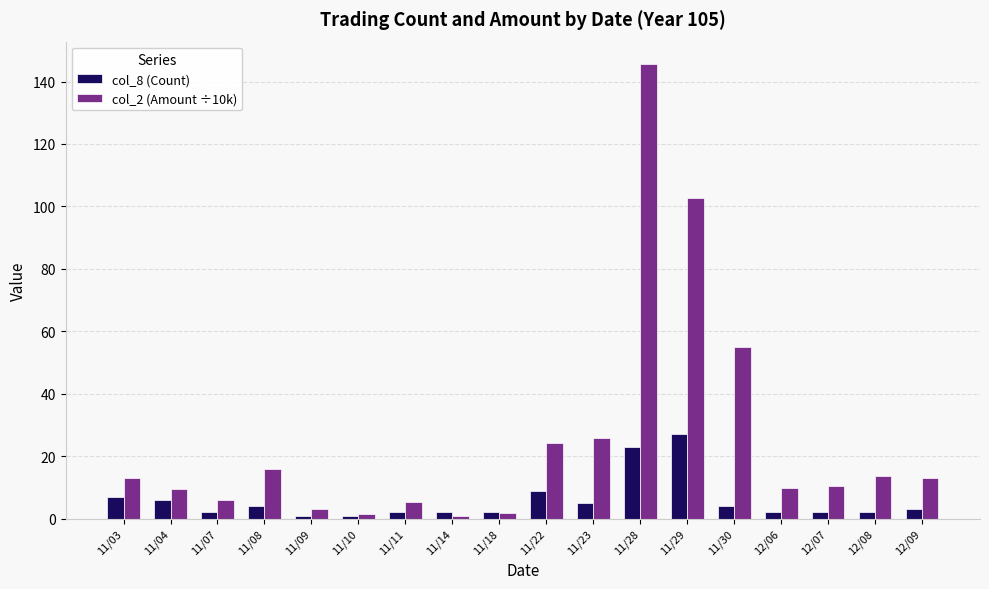

At which category is the sum across all series the highest?

11/28